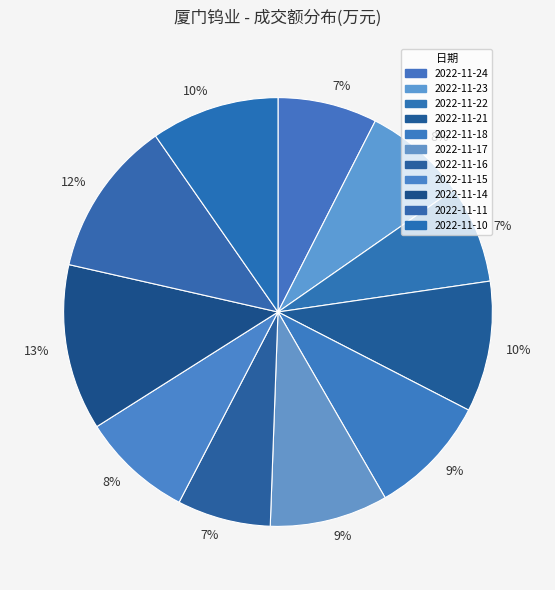

How many segments does this pie chart have?

11